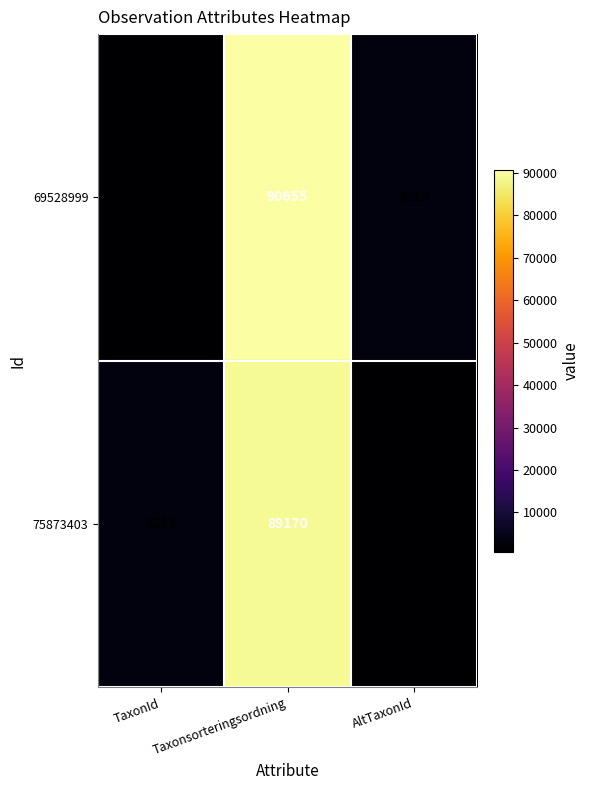

The 75873403 series shows 3215 at TaxonId. True or false?

True